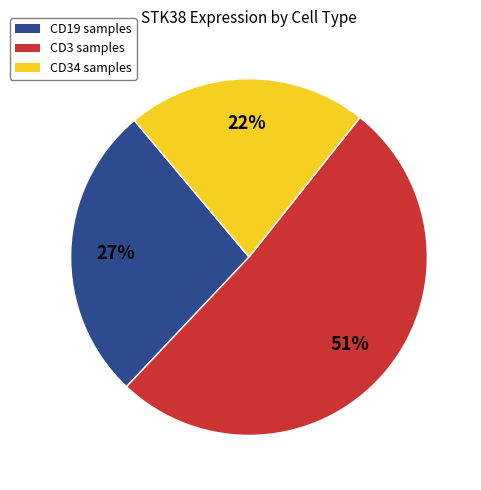

To the nearest percent, what is the combined percentage of CD3 samples and CD34 samples?

73%